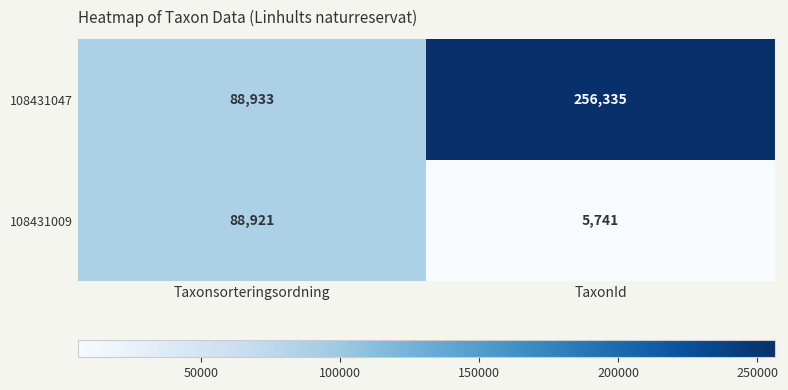

What is the sum of all 108431009 values?

94662